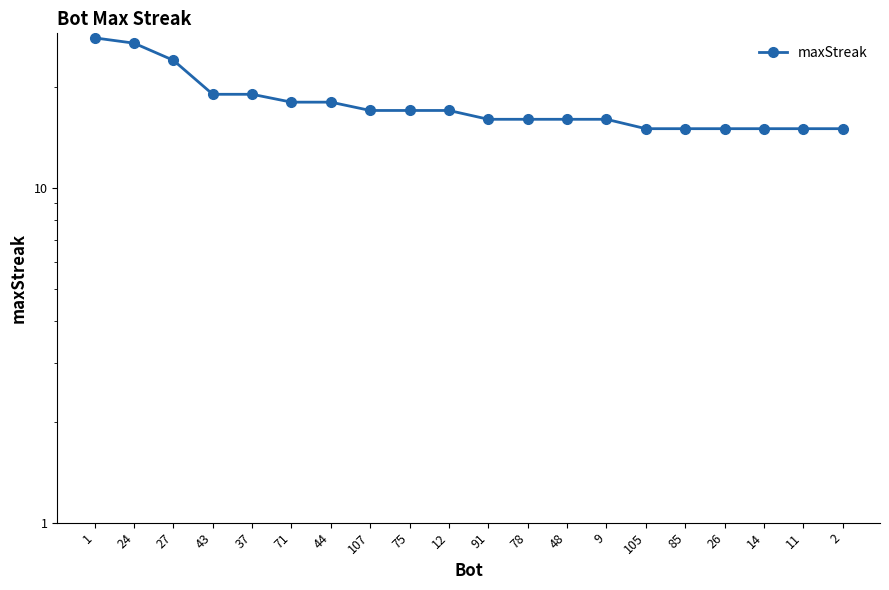

What is the minimum value shown in the chart?

15